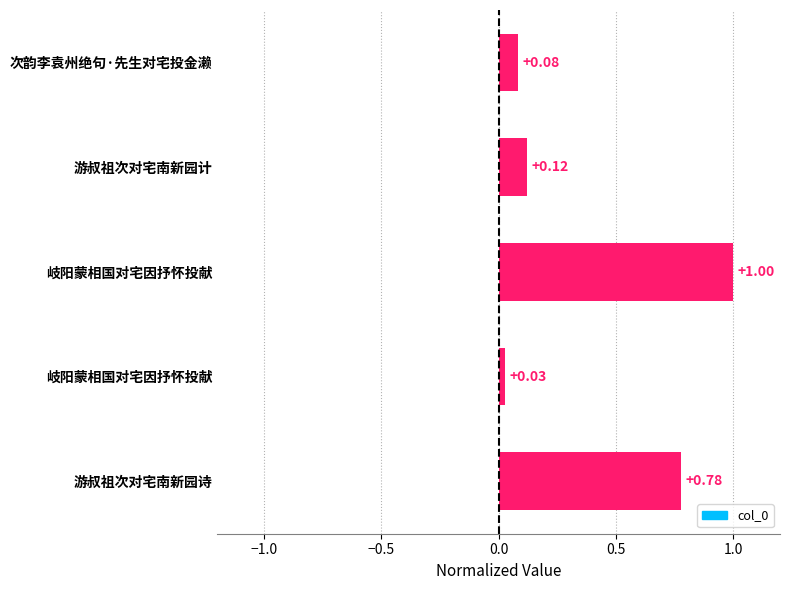

What is the maximum value shown in the chart?

1.0